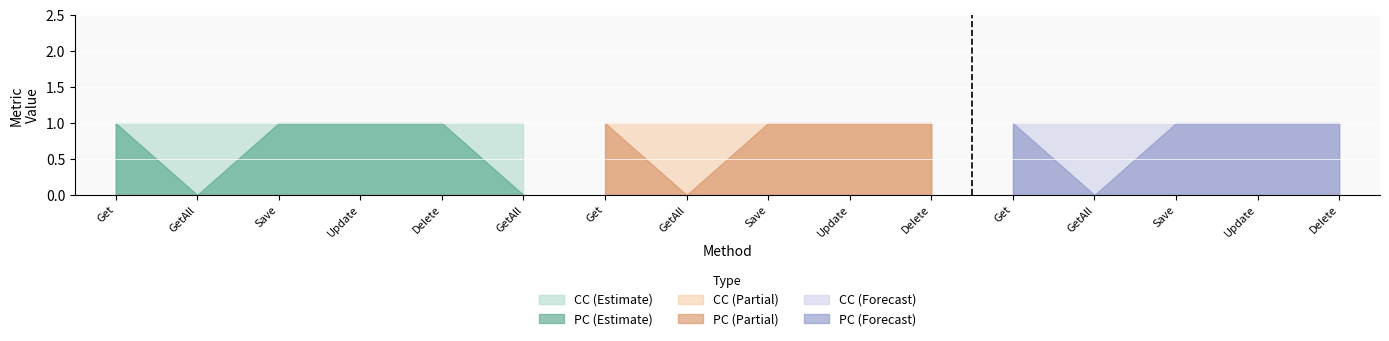

Reading left to right, extract all data points from this chart.

PC: 1	0	1	1	1	0	1	0	1	1	1	1	0	1	1	1
CC: 1	1	1	1	1	1	1	1	1	1	1	1	1	1	1	1